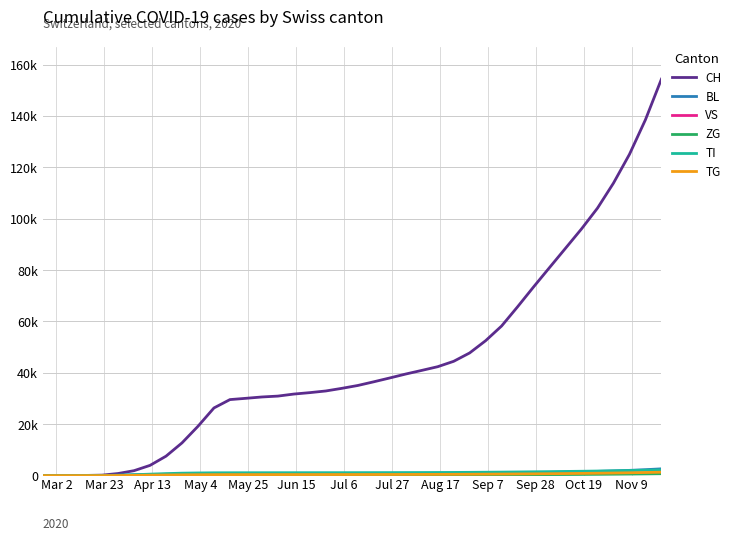

True or false: VS and CH cross at least once.

False